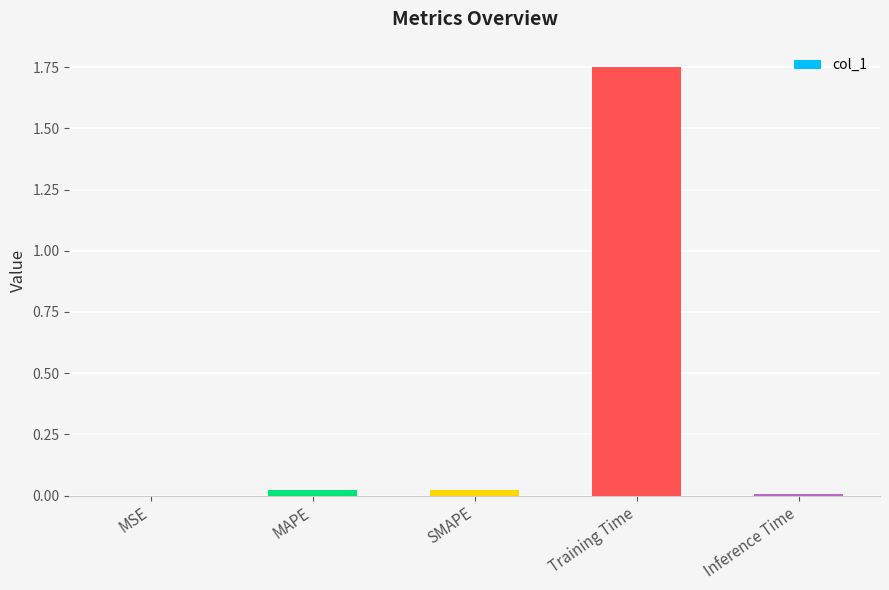

Which has a higher value, MSE or Training Time?

Training Time